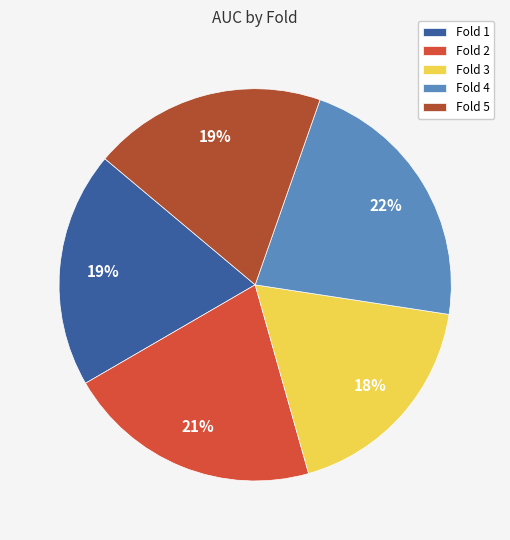

To the nearest percent, what percentage of the pie is Fold 5?

19%